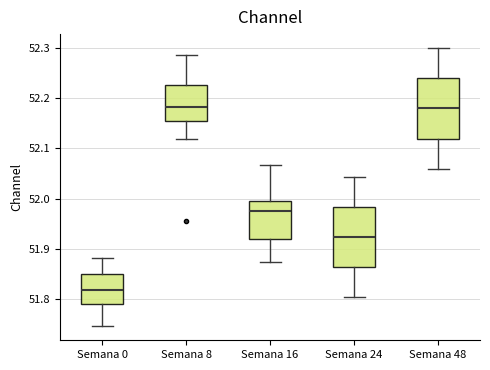

Which box's median line is the lowest?

Semana 0